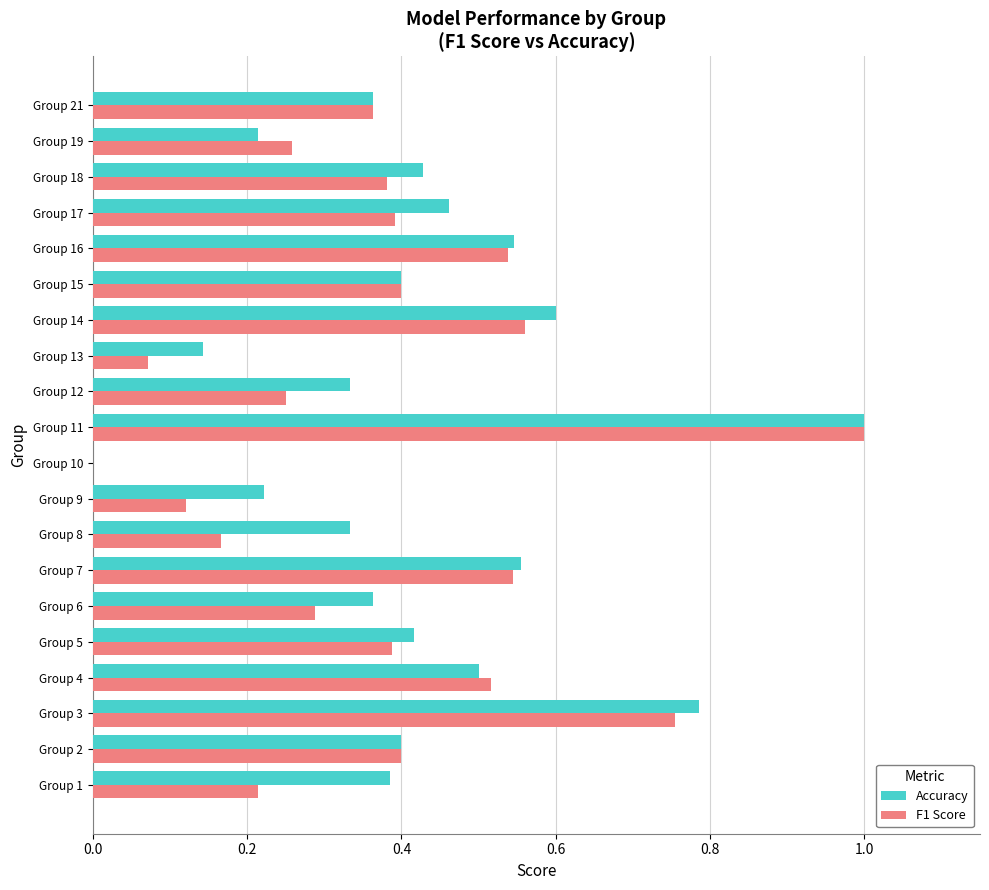

What is the sum of all F1 Score values?

7.6